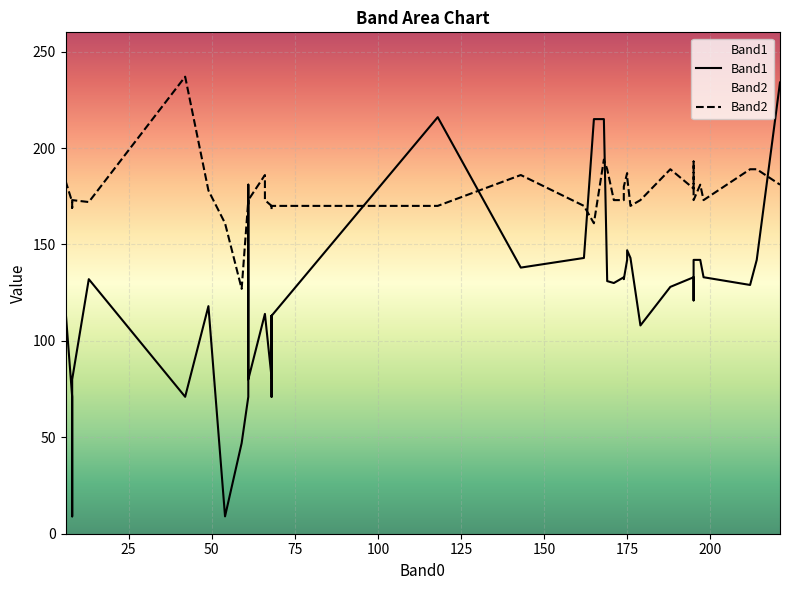

Rank the categories by Band2 value from highest to lowest.

42, 168, 195, 188, 214, 169, 212, 175, 66, 143, 175, 6, 221, 197, 174, 195, 49, 61, 179, 198, 174, 195, 171, 8, 61, 66, 13, 8, 61, 176, 118, 162, 68, 68, 68, 8, 68, 54, 165, 59